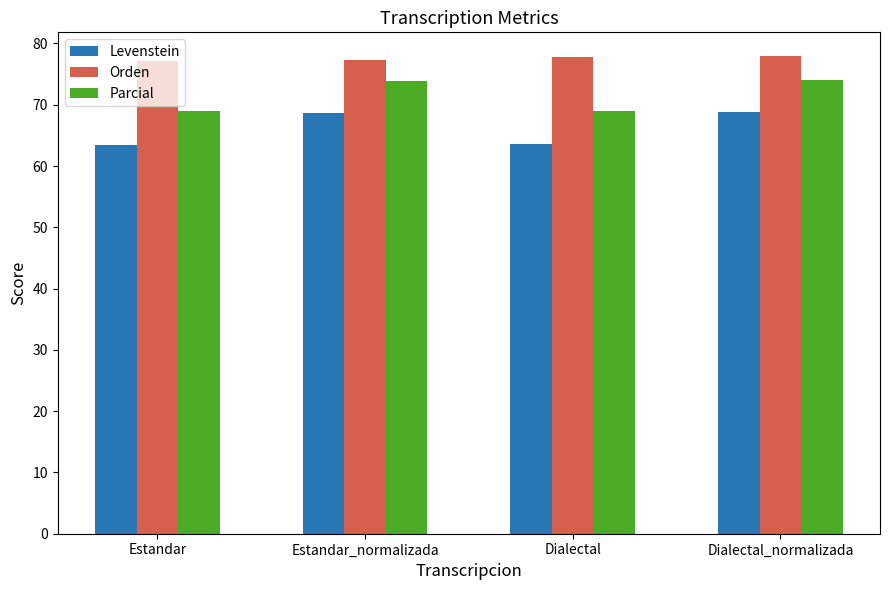

True or false: Parcial has a value of 39.9 at Estandar_normalizada.

False